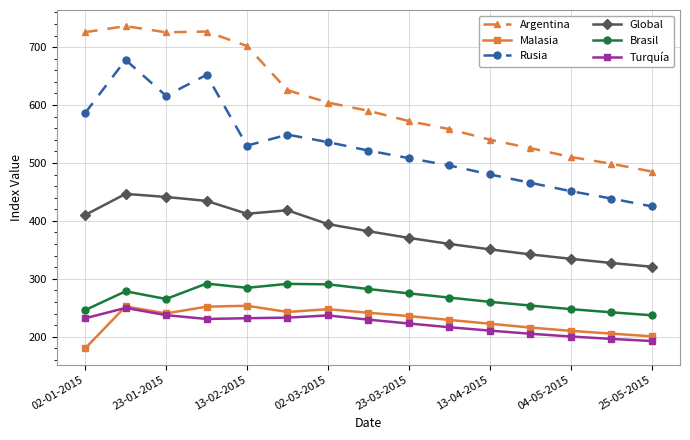

True or false: Argentina and Turquía cross at least once.

False